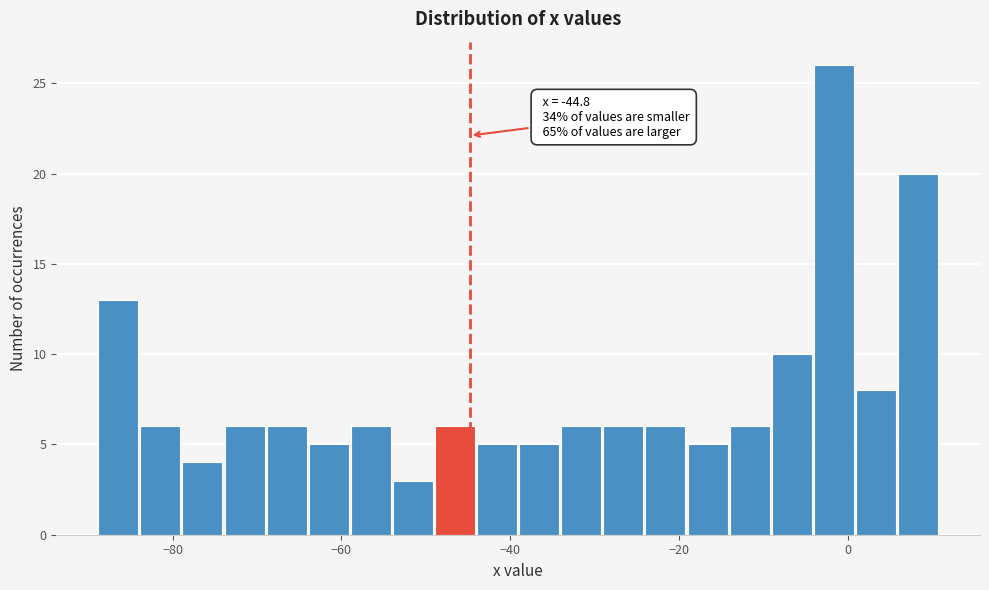

Read against the x-axis, roughly where is the centre of the tallest bar?

-2